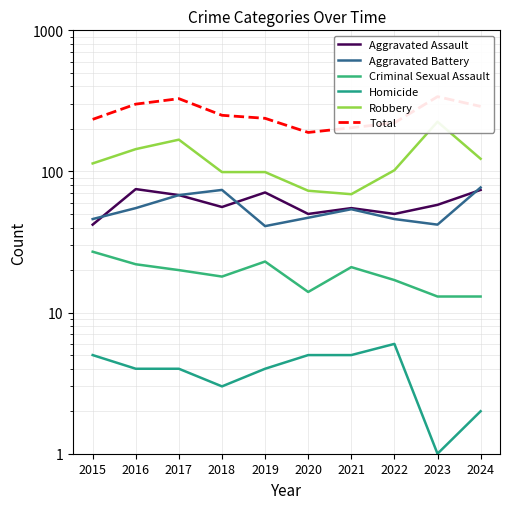

Reading right to left, what are all the values shown in this chart?

Aggravated Assault: 2024=74	2023=58	2022=50	2021=55	2020=50	2019=71	2018=56	2017=68	2016=75	2015=42
Aggravated Battery: 2024=77	2023=42	2022=46	2021=54	2020=47	2019=41	2018=74	2017=68	2016=55	2015=46
Criminal Sexual Assault: 2024=13	2023=13	2022=17	2021=21	2020=14	2019=23	2018=18	2017=20	2016=22	2015=27
Homicide: 2024=2	2023=1	2022=6	2021=5	2020=5	2019=4	2018=3	2017=4	2016=4	2015=5
Robbery: 2024=123	2023=225	2022=102	2021=69	2020=73	2019=99	2018=99	2017=168	2016=144	2015=114
Total: 2024=289	2023=339	2022=221	2021=204	2020=189	2019=238	2018=250	2017=328	2016=300	2015=234